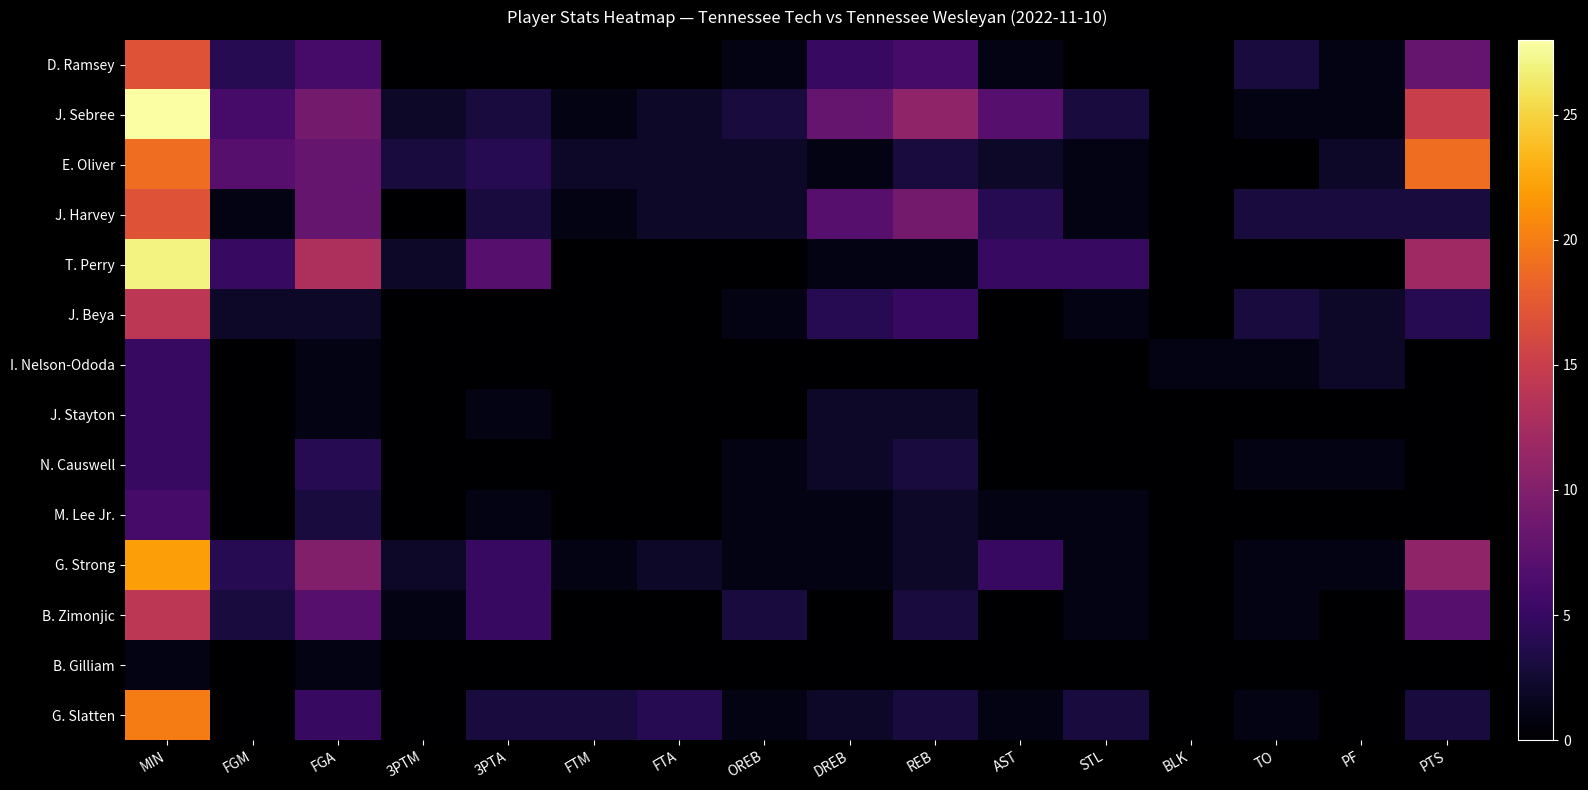

Which series has the largest range (max minus min)?

J. Sebree